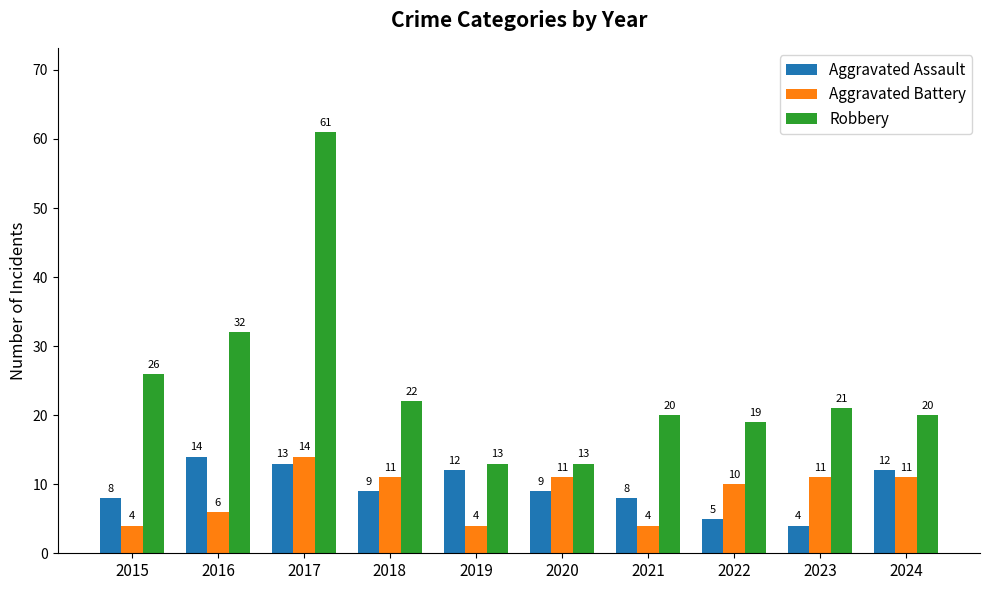

How many distinct data groups are displayed?

3